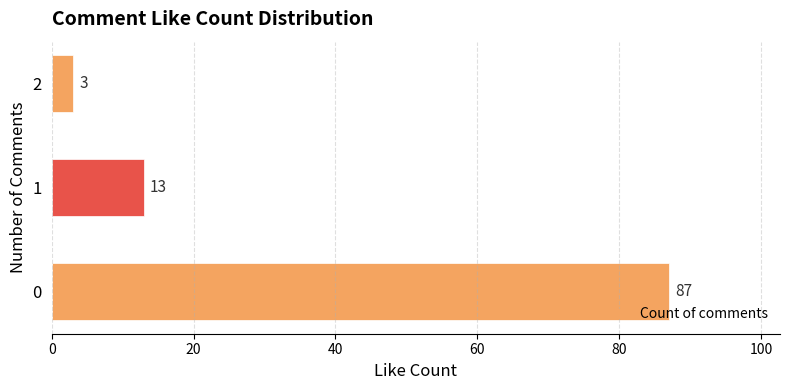

Count the number of data series in this chart.

1